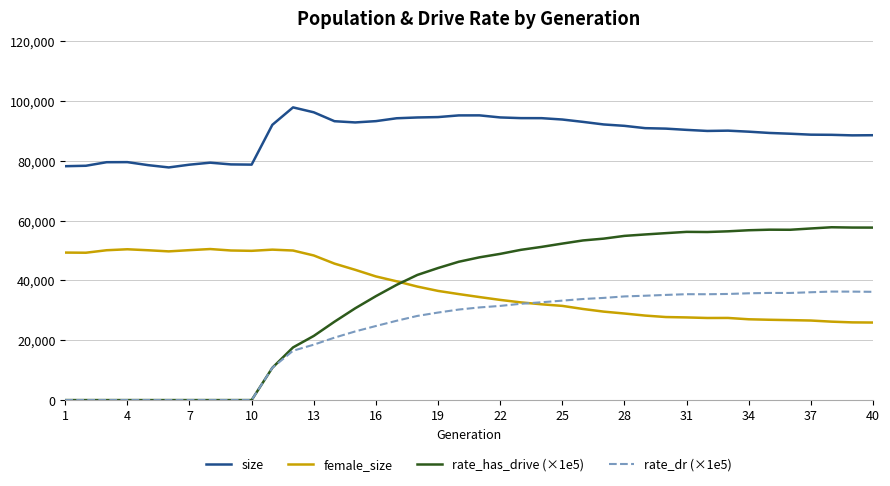

Does the chart display data point markers on the line(s)?

No